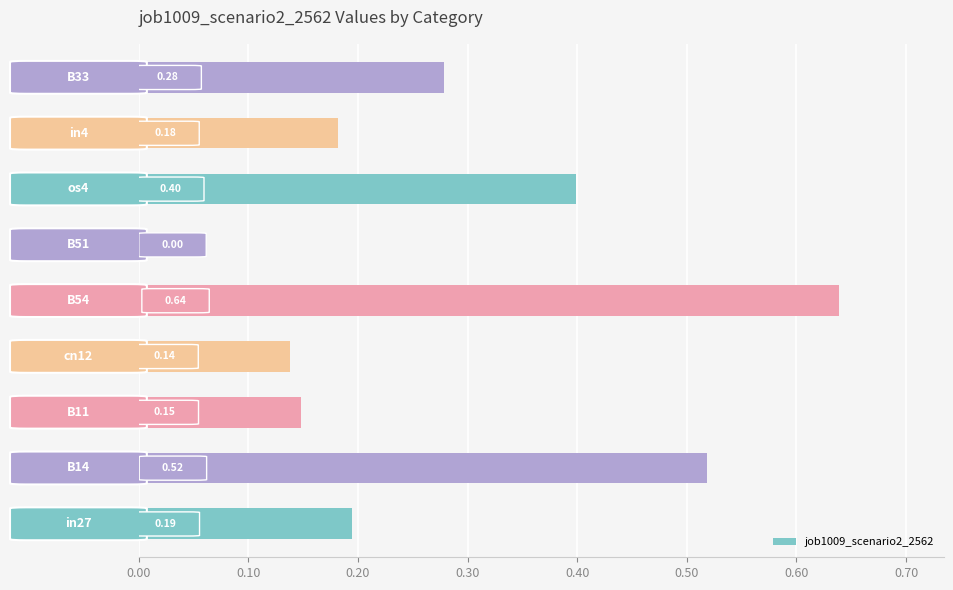

How many values are between 0 and 1?

9